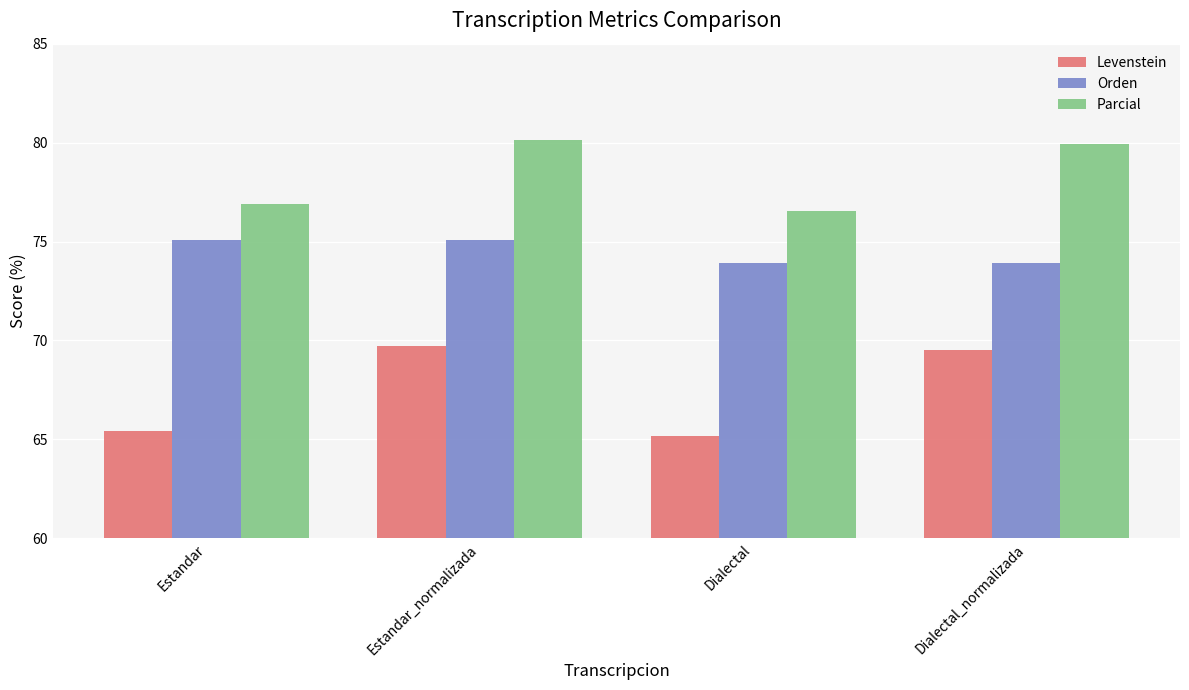

Rank the series at Dialectal from lowest to highest value.

Levenstein, Orden, Parcial